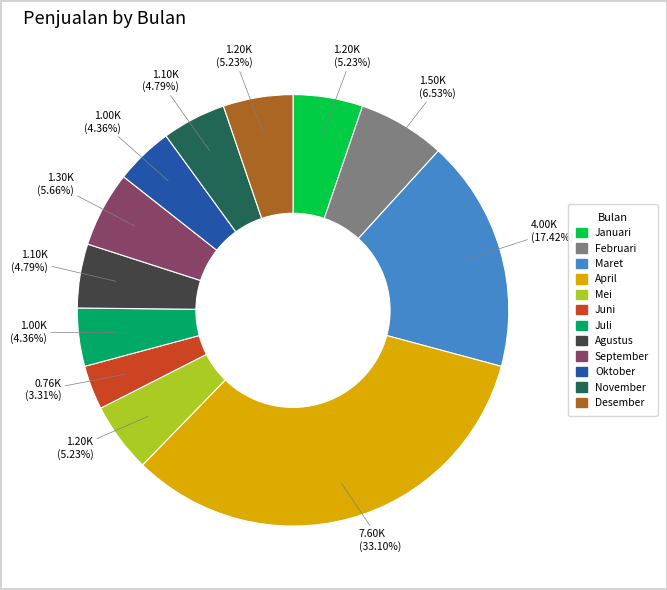

How many segments does this pie chart have?

12